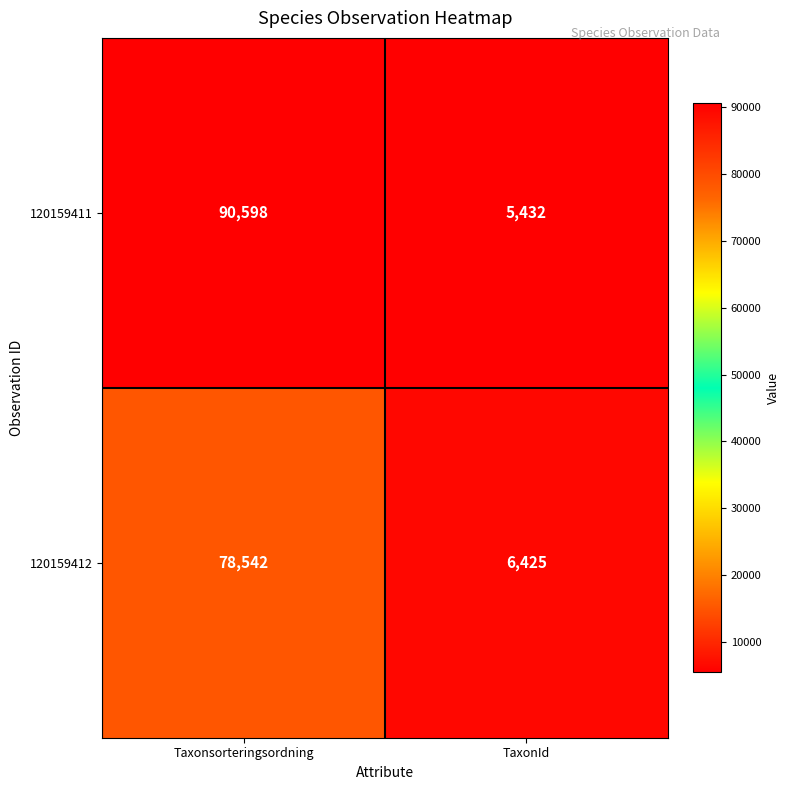

What is the total value across all series at TaxonId?

11857